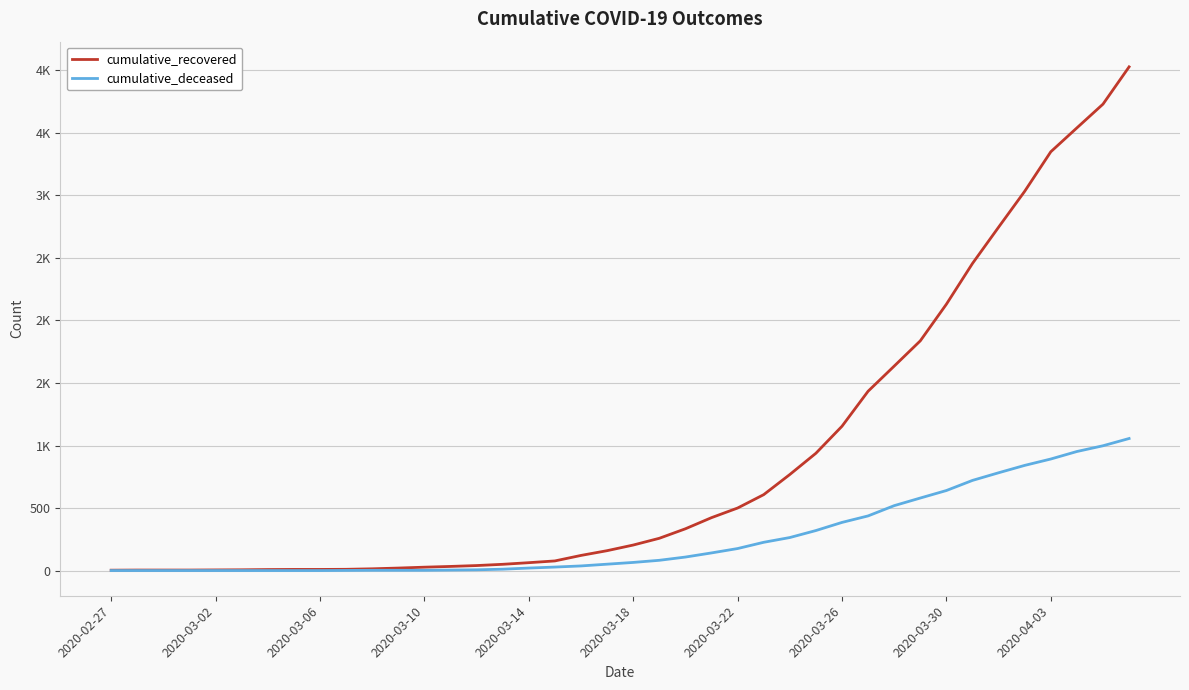

Rank the series by their average value, from lowest to highest.

cumulative_deceased, cumulative_recovered